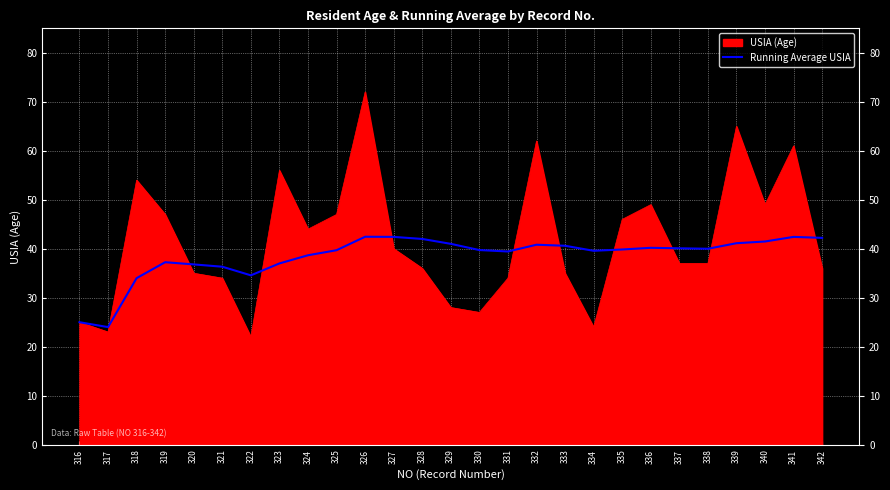

How many lines are shown in the chart?

2